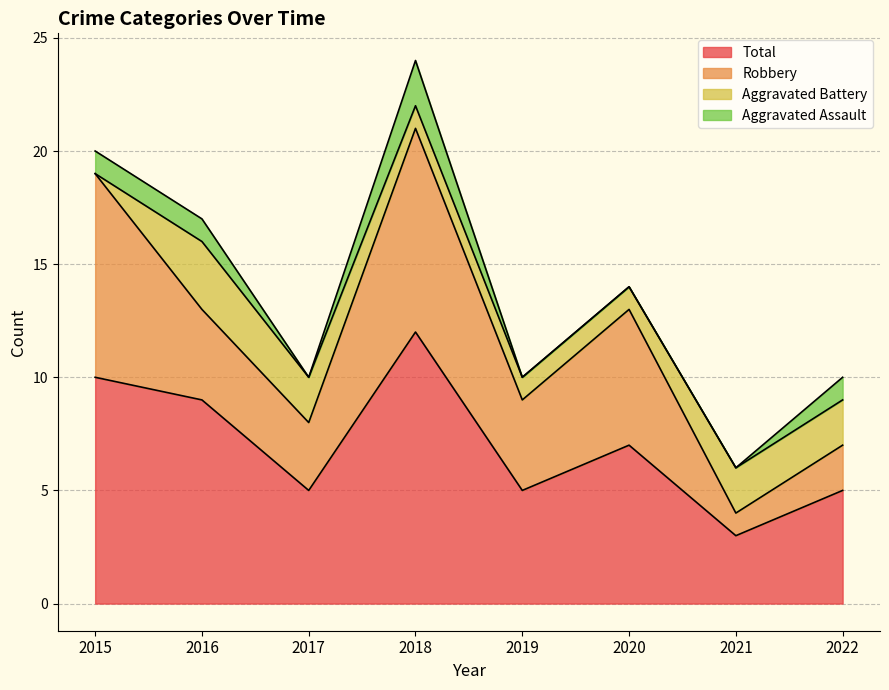

What is the maximum value shown in the chart?

12